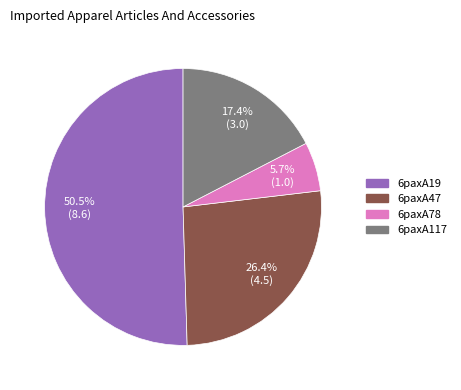

What percentage do 6paxA78 and 6paxA19 together represent?

56.2%